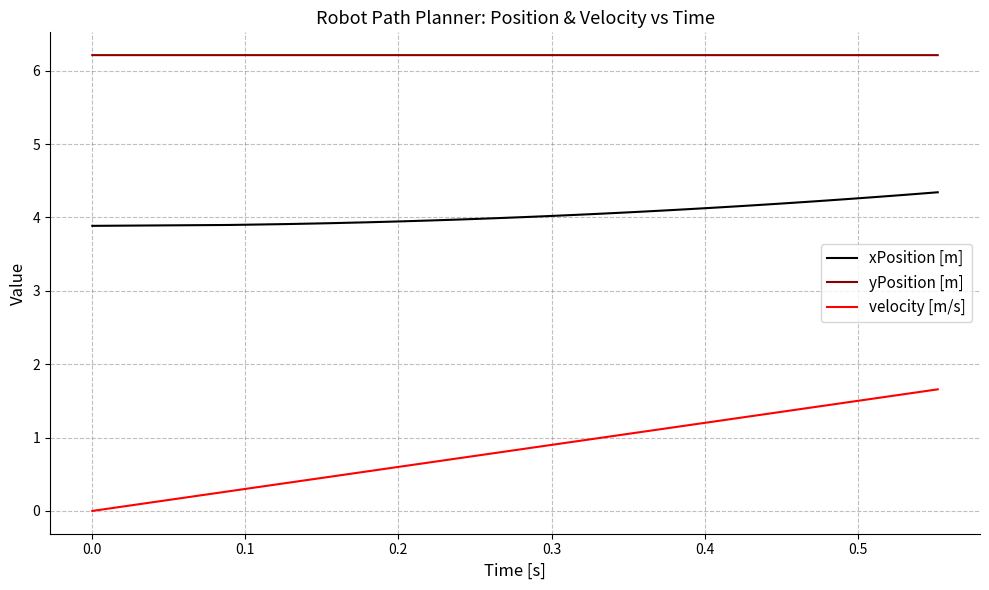

Which series has the largest range (max minus min)?

velocity [m/s]